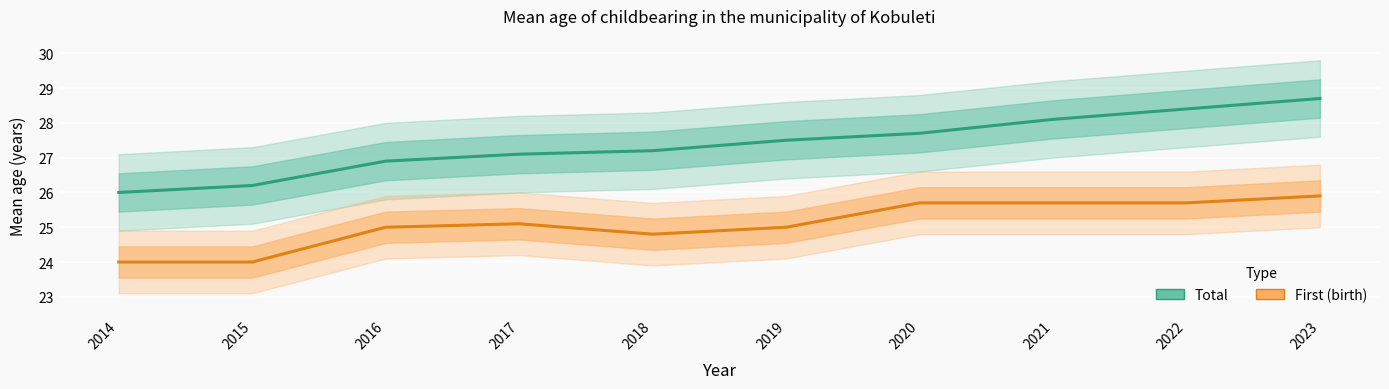

Is it true that First equals 25.7 at 2020?

True